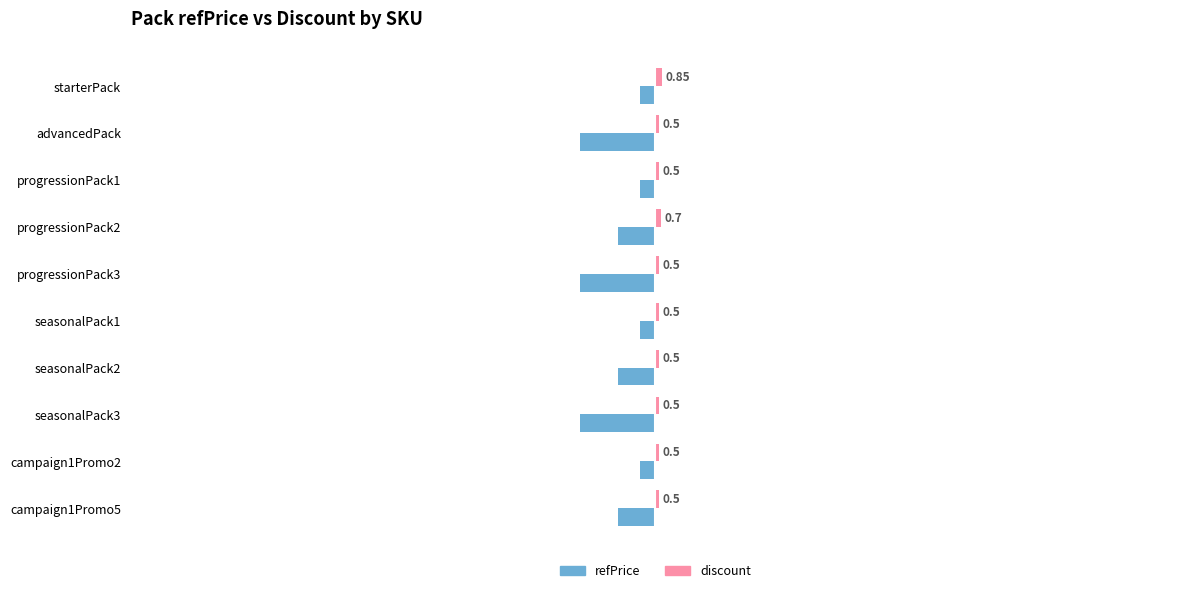

What is the difference between the second highest and second lowest values in the refPrice series?

8.0